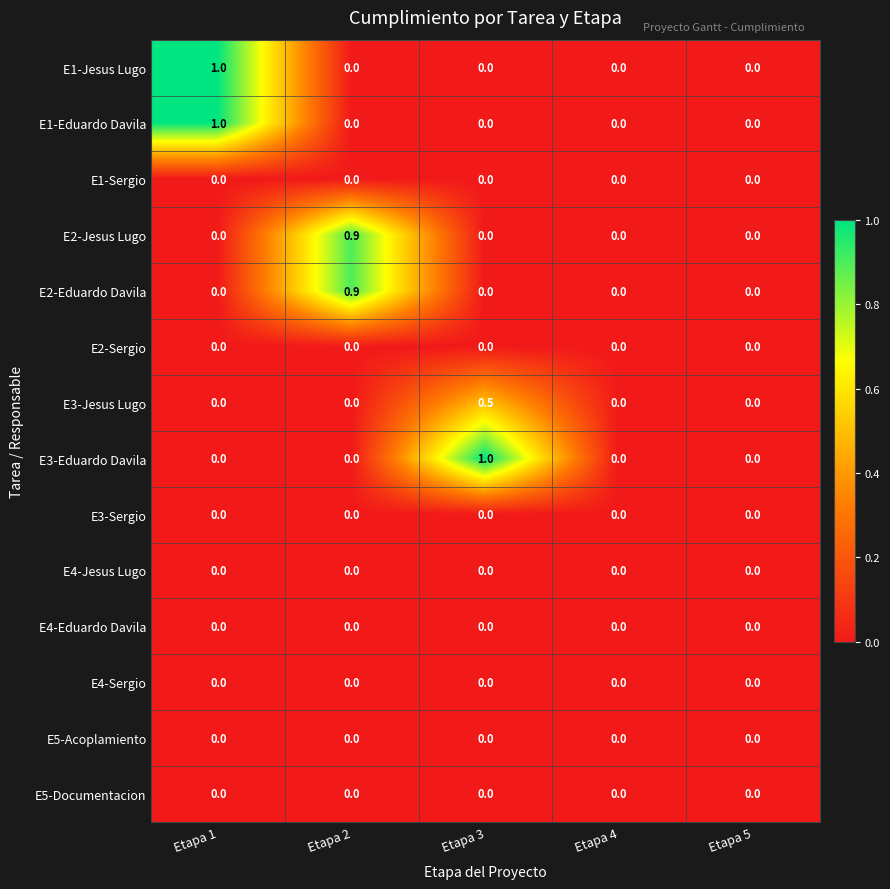

Count the E3-Eduardo Davila values in the range 0 to 1.

5